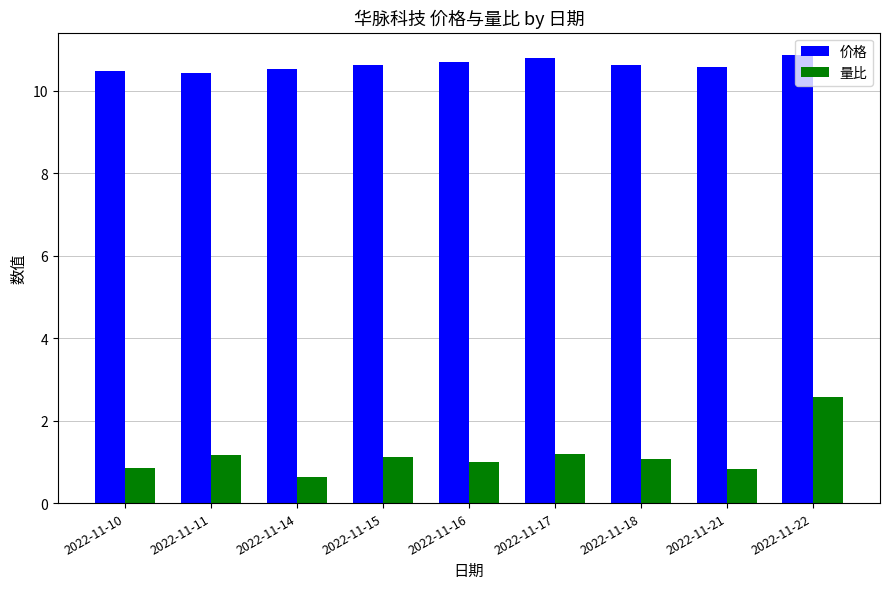

What is the total value across all series at 2022-11-14?

11.2